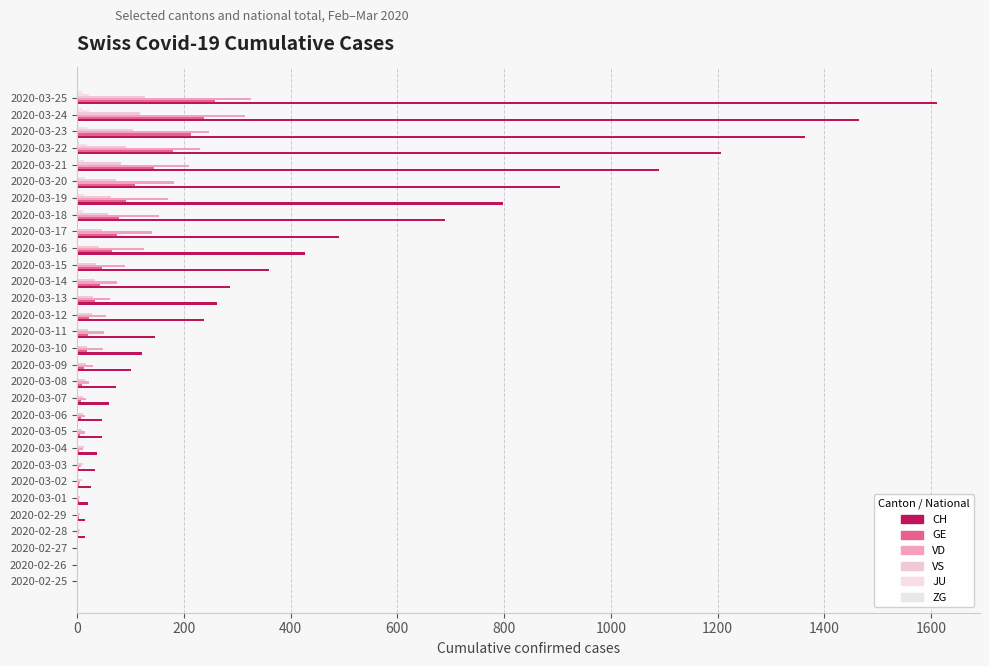

How many series are shown in this chart?

6